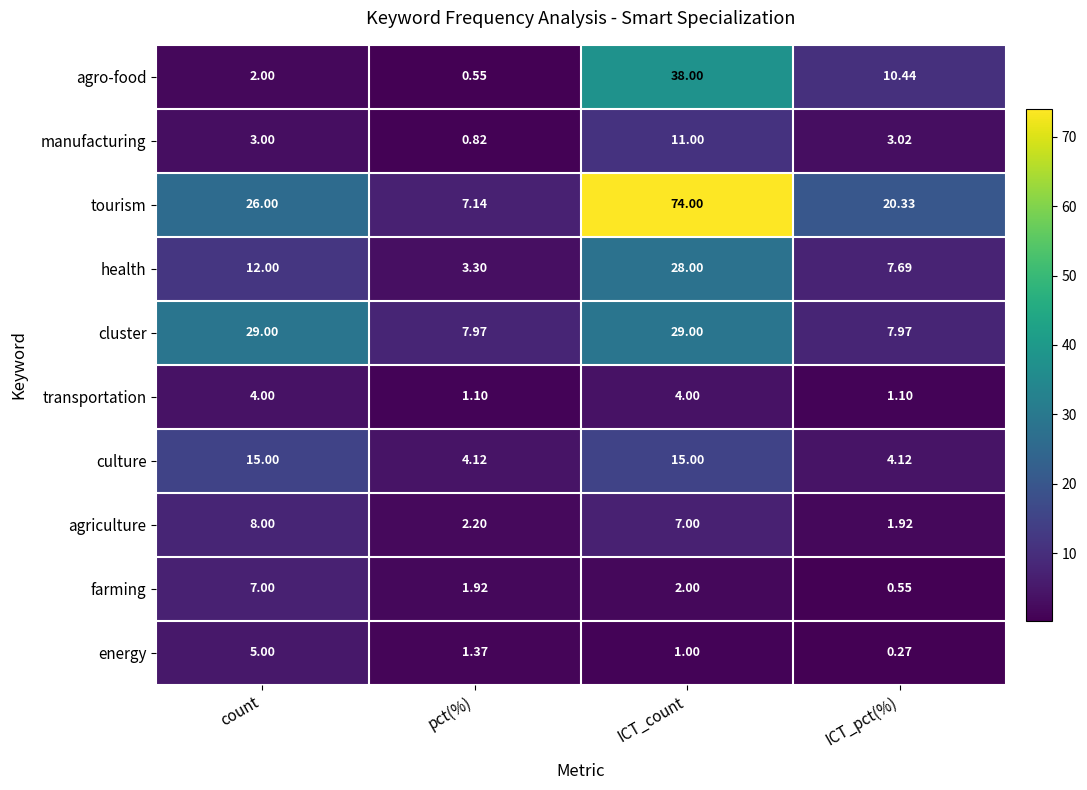

List the series in order of their peak value, lowest first.

transportation, energy, farming, agriculture, manufacturing, culture, health, cluster, agro-food, tourism